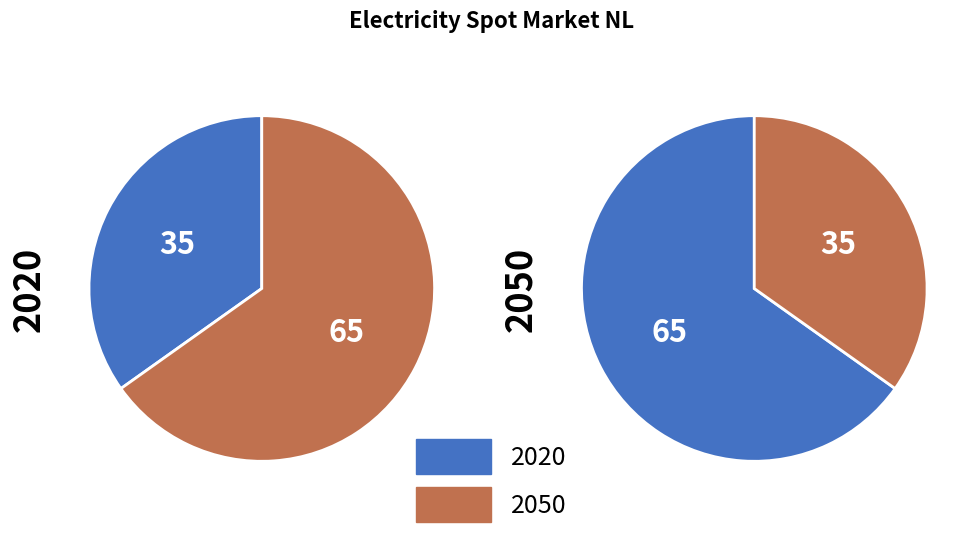

What percentage is the 2020 slice, to the nearest percent?

65%